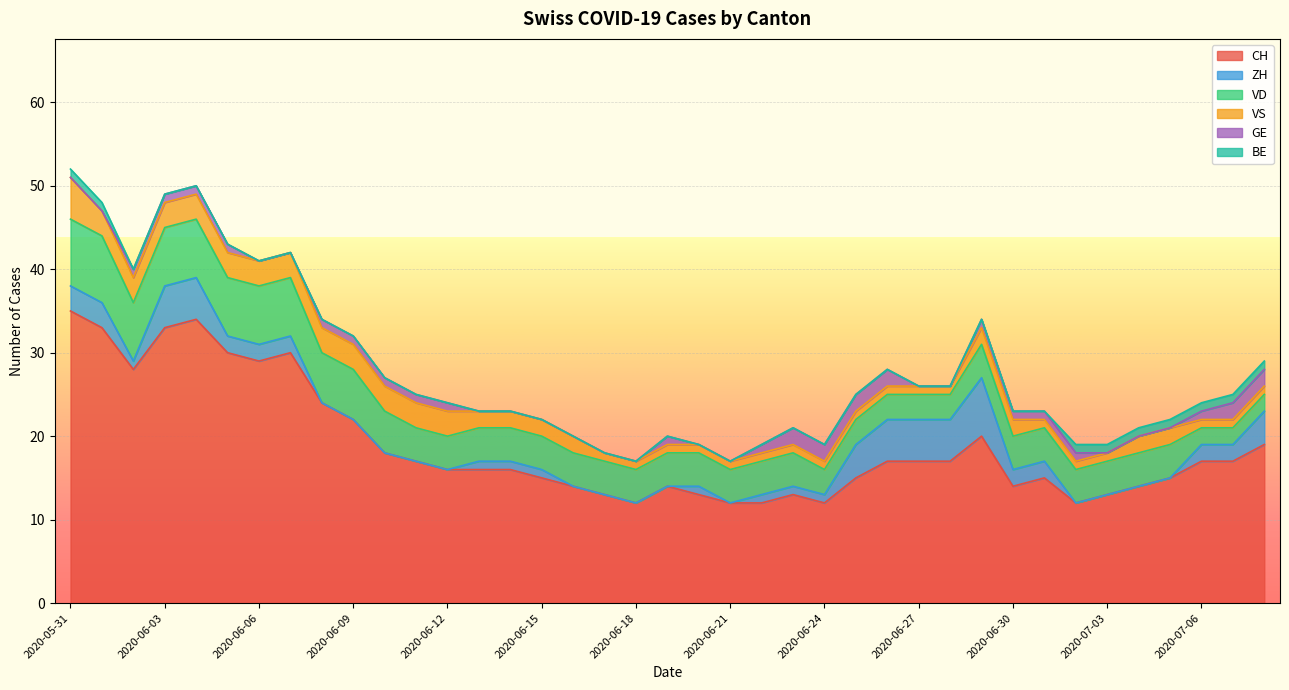

How many data points in CH are above 16?

19